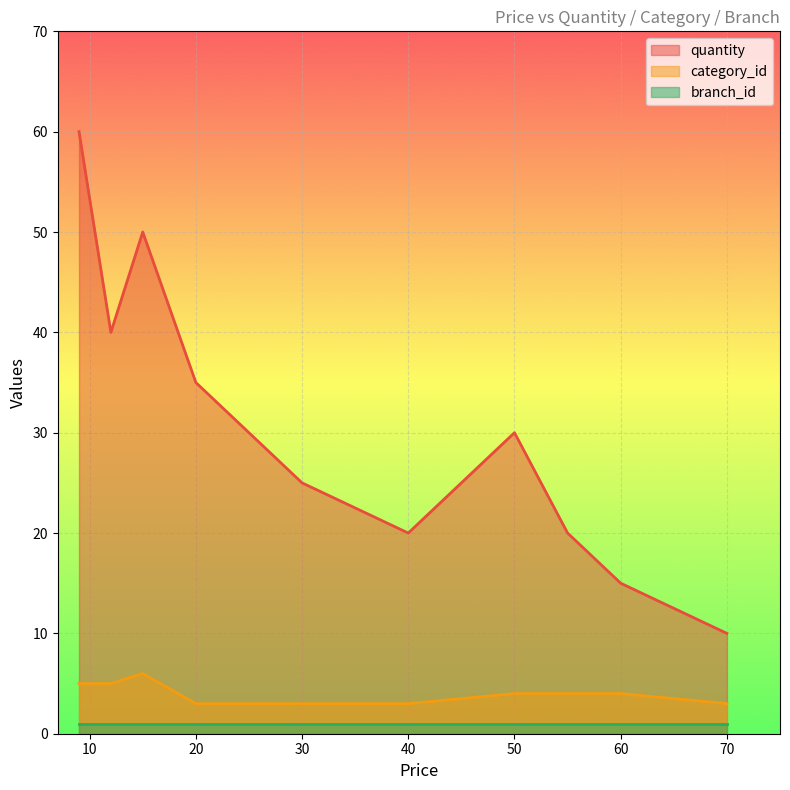

List the labels in order of branch_id value, smallest first.

15, 50, 40, 30, 12, 60, 70, 55, 9, 20